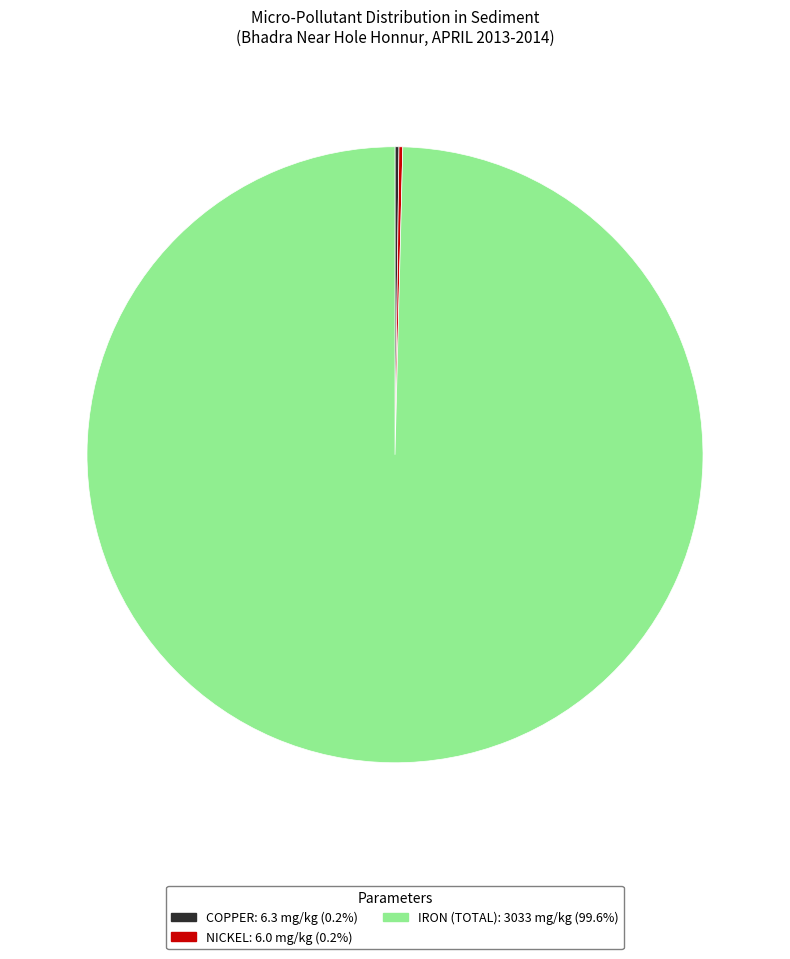

What is the majority slice?

IRON (TOTAL)